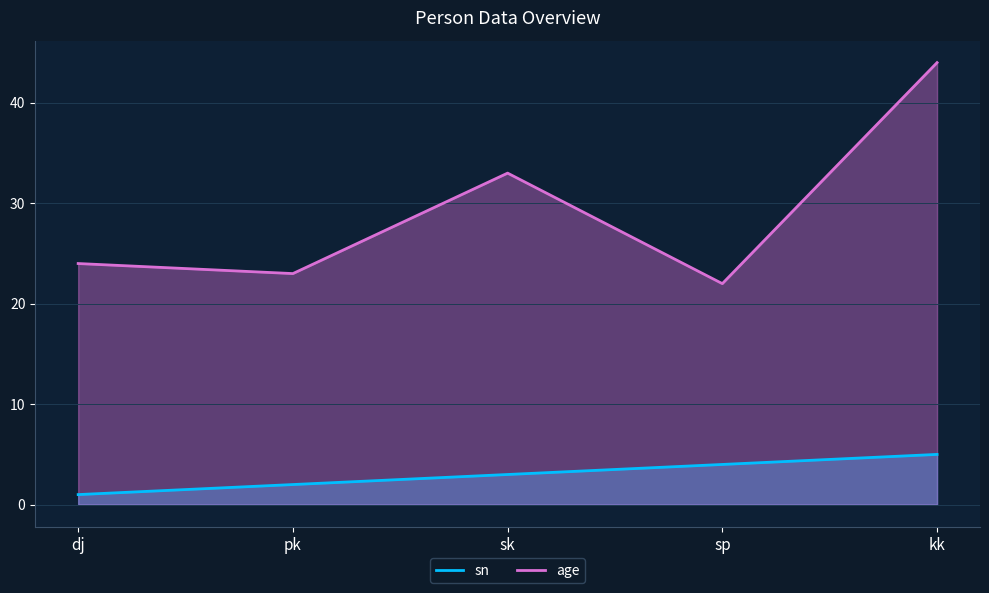

What is the maximum value for age?

44